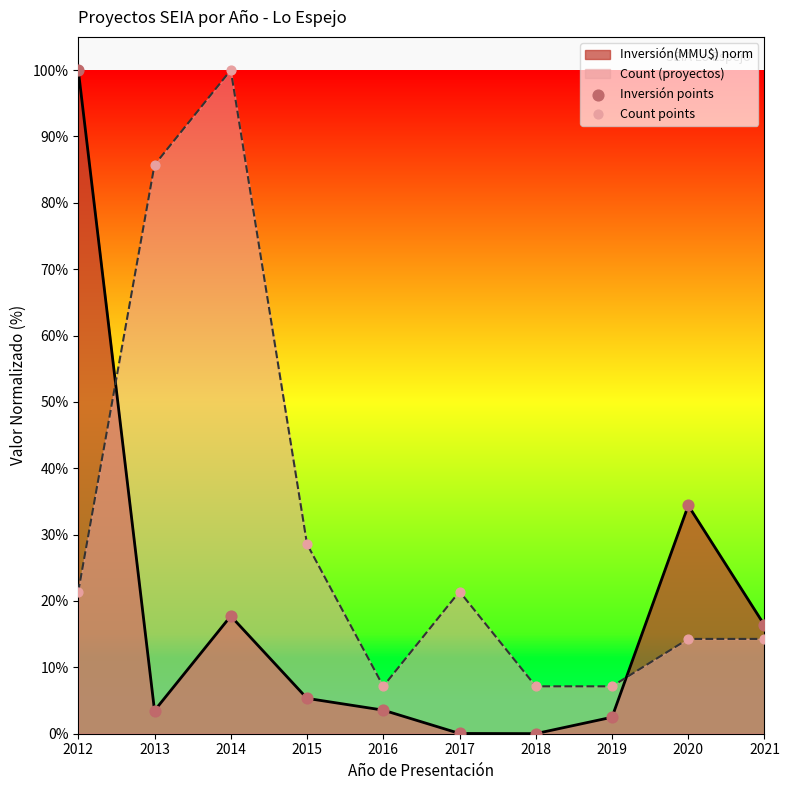

Is the value of Count points at 2013 greater than the value of Inversión points at 2020?

Yes